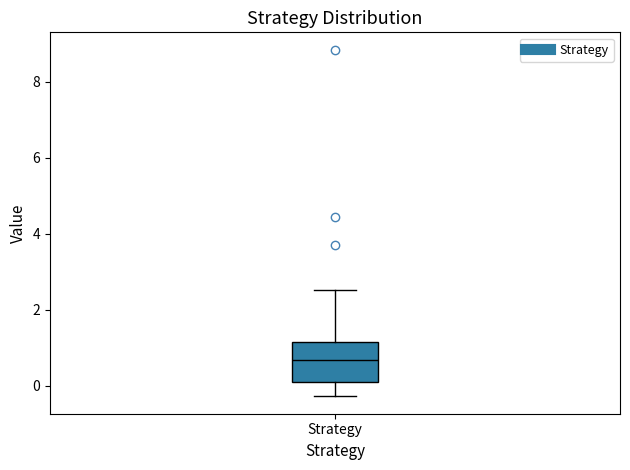

Where does the lower whisker of the box for Strategy end on the y-axis? The values are not printed on the chart, so give them approximately, as read against the axis.

-0.2